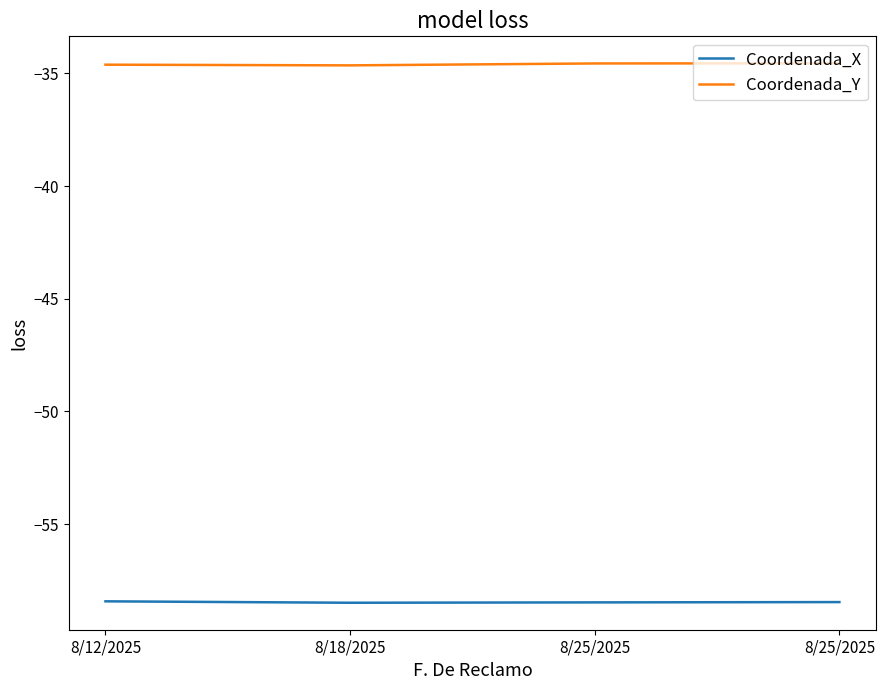

How many lines are shown in the chart?

2